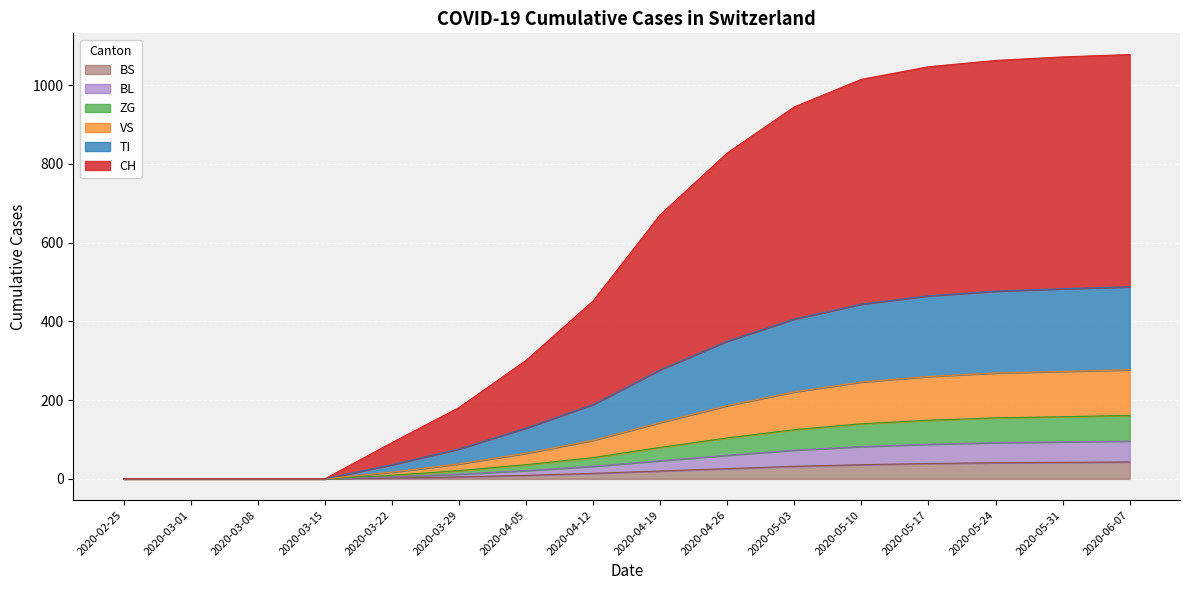

Does the chart display data point markers on the line(s)?

No